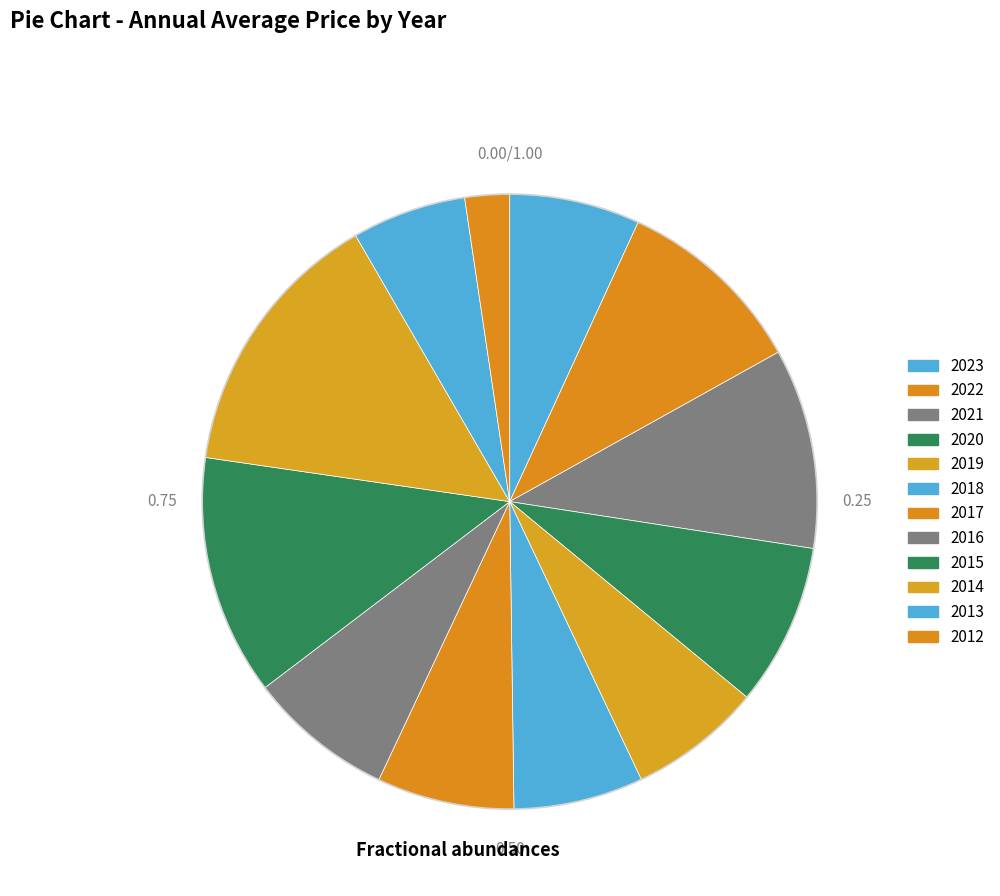

Does 2020 represent more than half of the total?

No